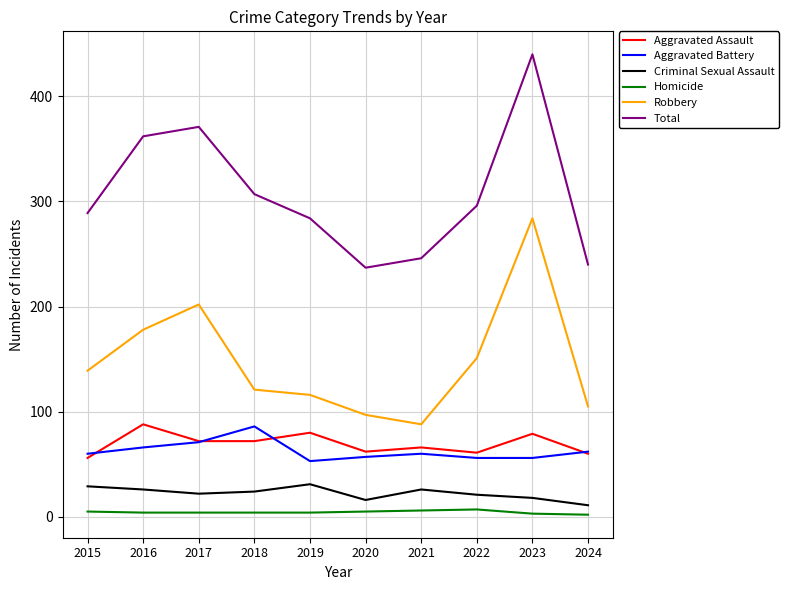

How many lines are shown in the chart?

6